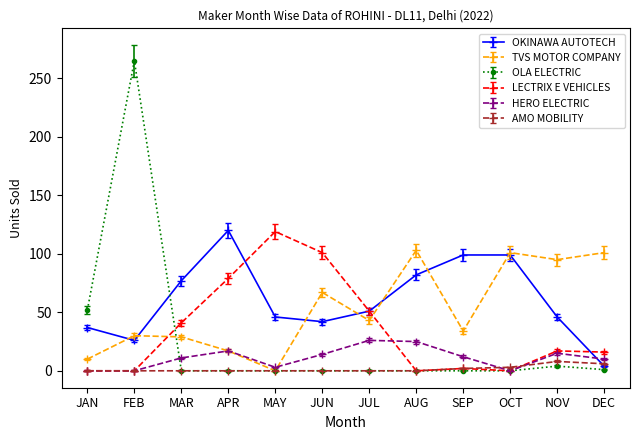

What is the value of the AMO MOBILITY point at the 1st from the left?

0